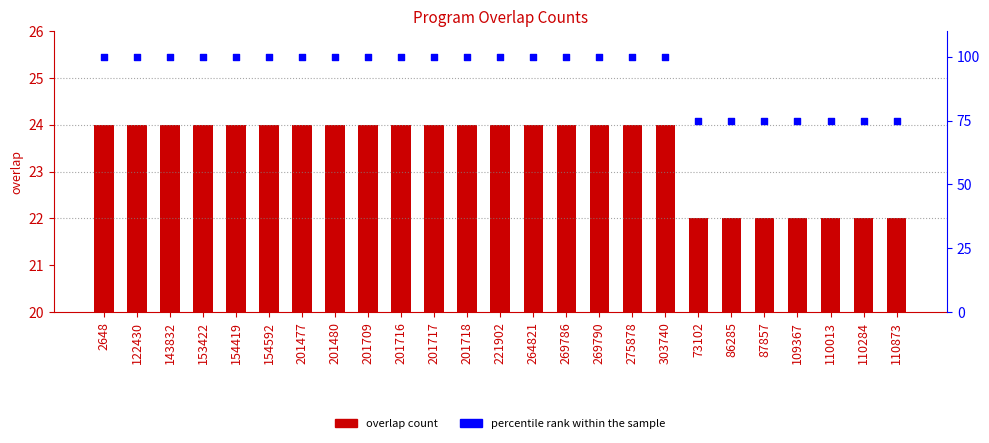

At how many categories does at least one series exceed 30?

25